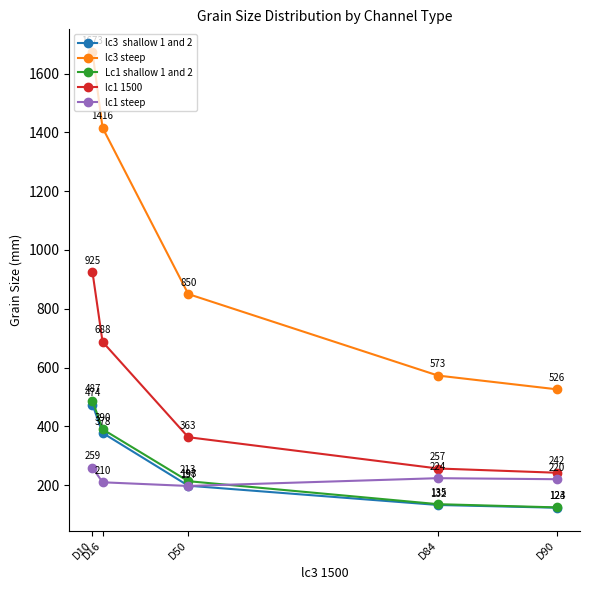

What is the greatest value displayed?

1673.2